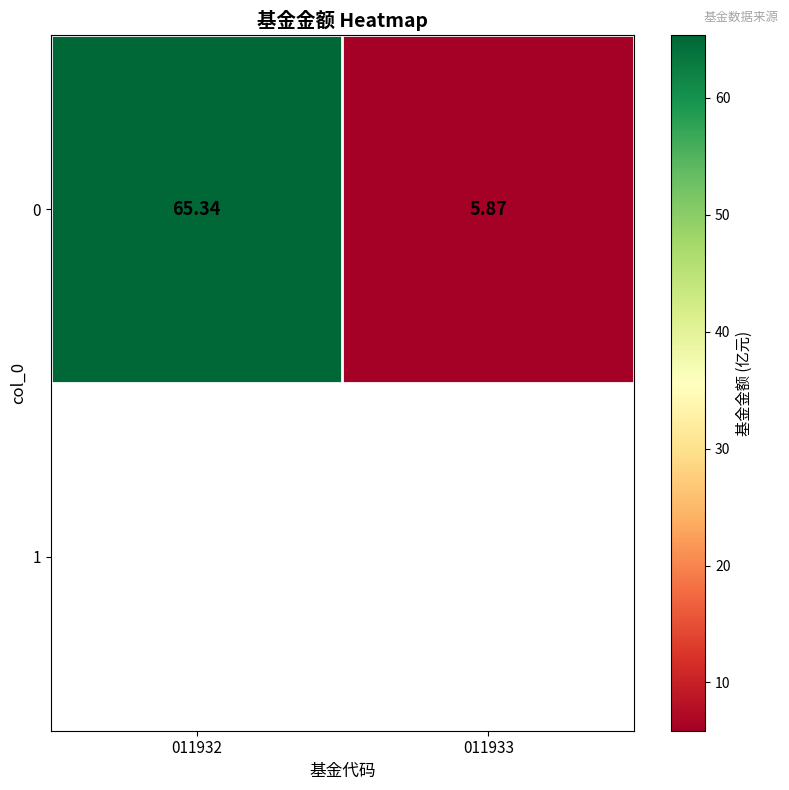

The chart shows a value of 114.8 at 011932. True or false?

False